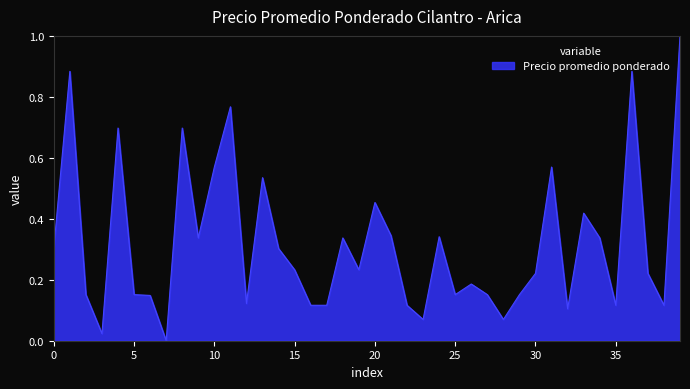

Does the chart display data point markers on the line(s)?

No